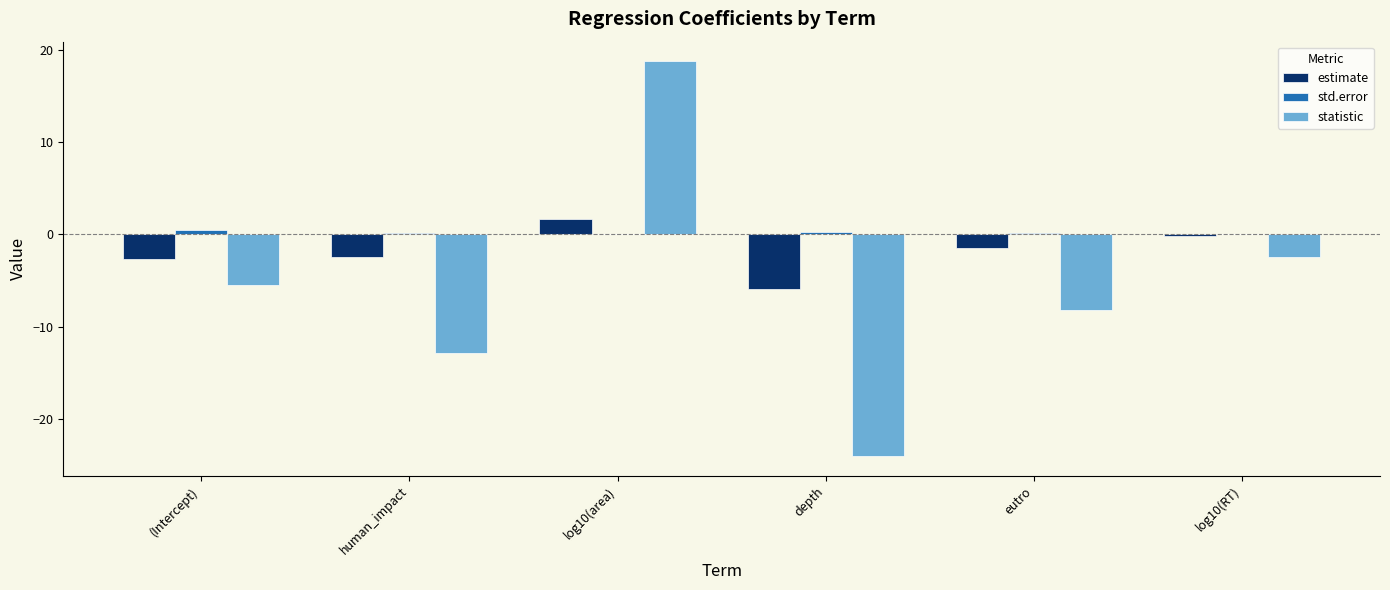

What are all the series names shown in the legend?

estimate, std.error, statistic